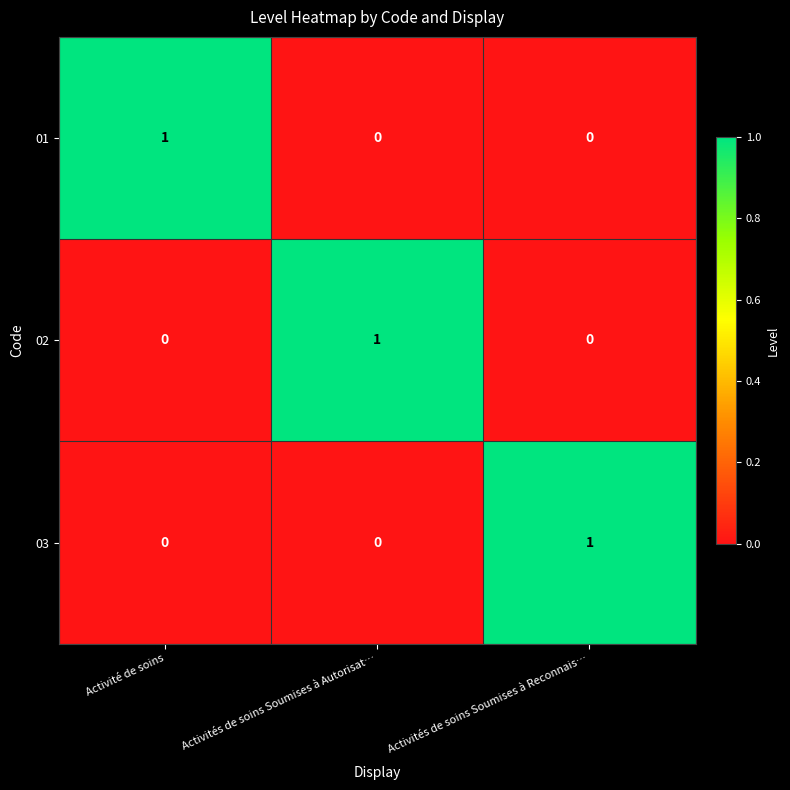

What is the spread (max minus min) of values at Activité de soins?

1